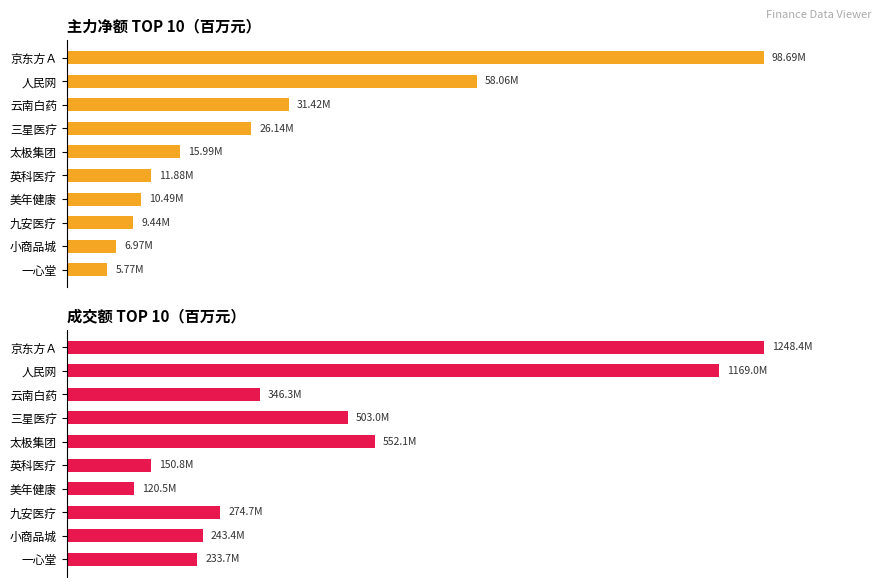

What is the sum of all 主力净额(百万) values?

274.8